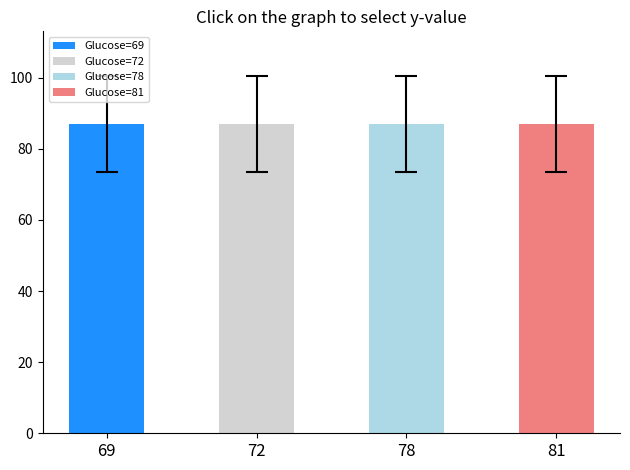

At which label is Feature mean closest to 86?

69